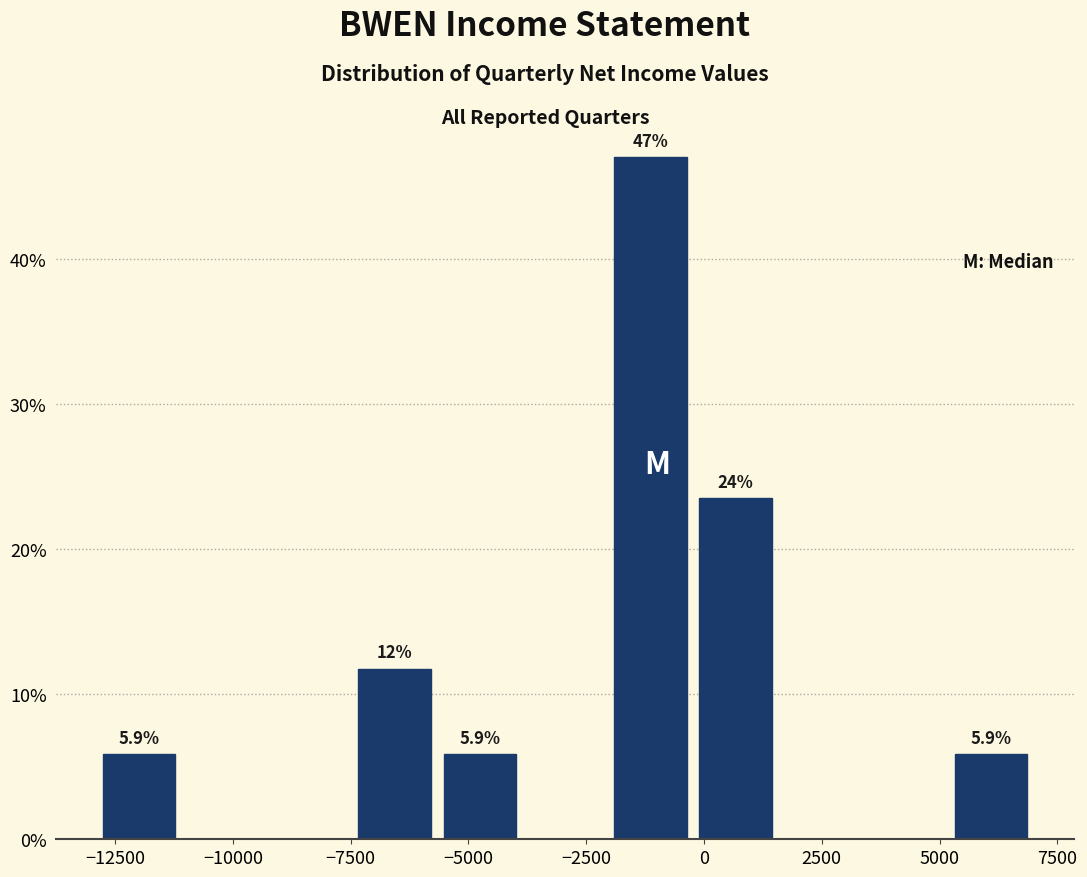

Read against the x-axis, roughly where is the centre of the tallest bar?

-1000